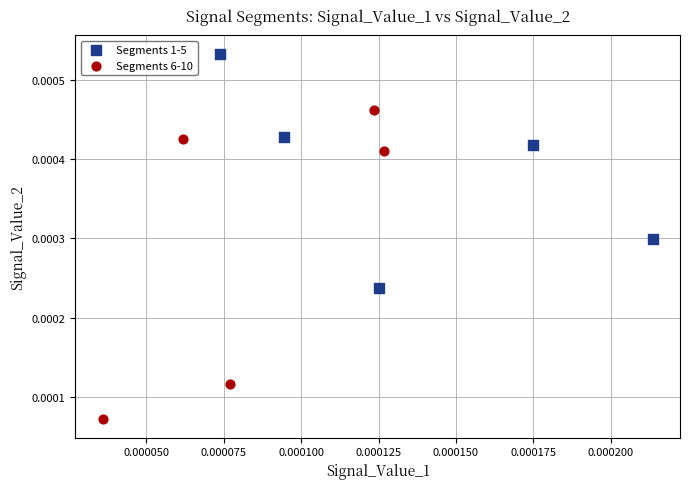

Which series contains the lowest Y value?

Segments 6-10